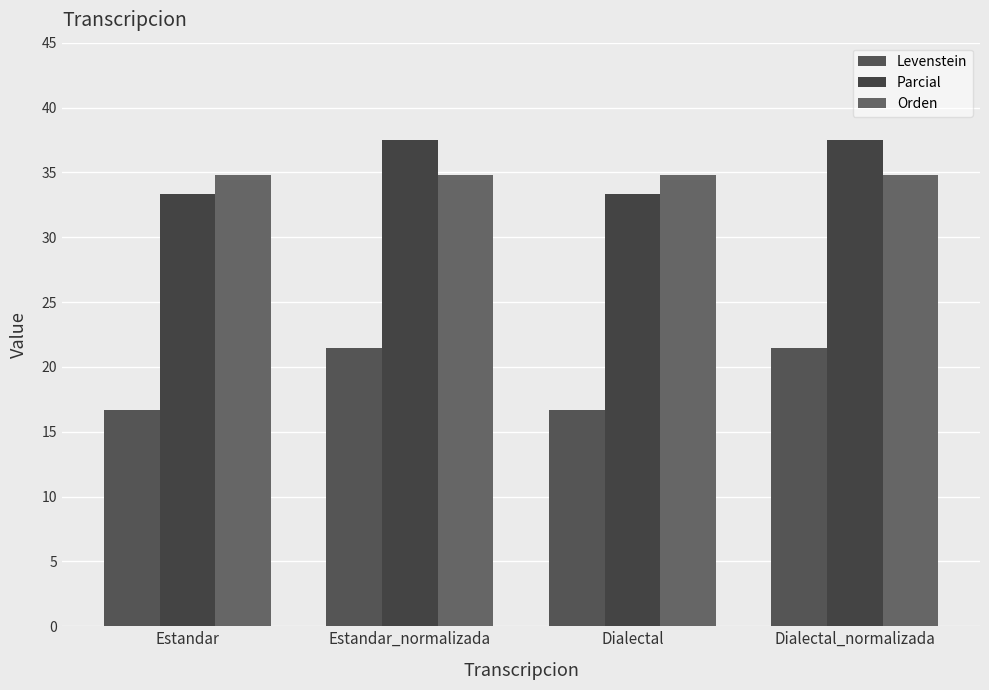

What is the difference between the highest and lowest values at Estandar?

18.1